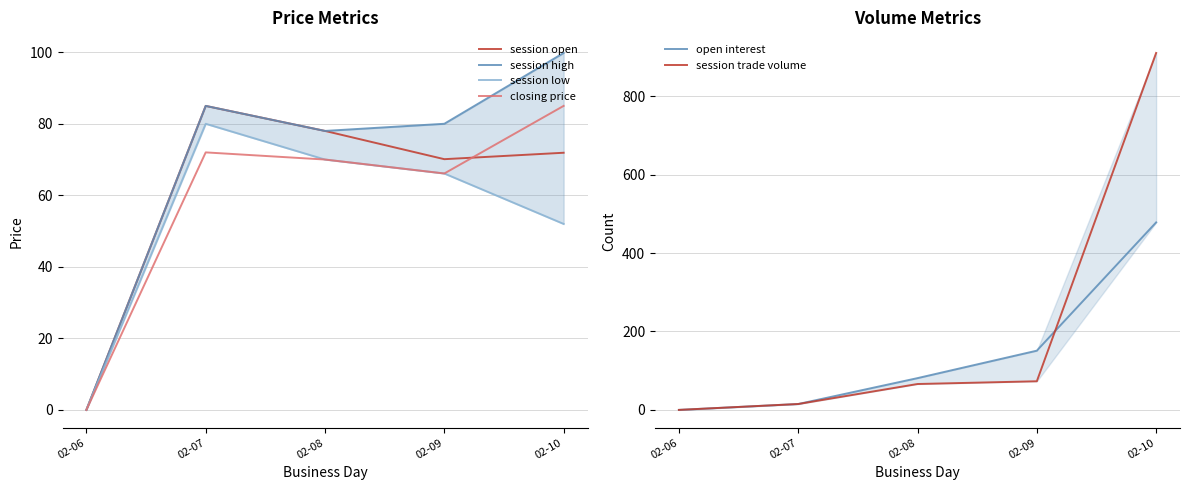

Where is the first local maximum for session high?

02-07